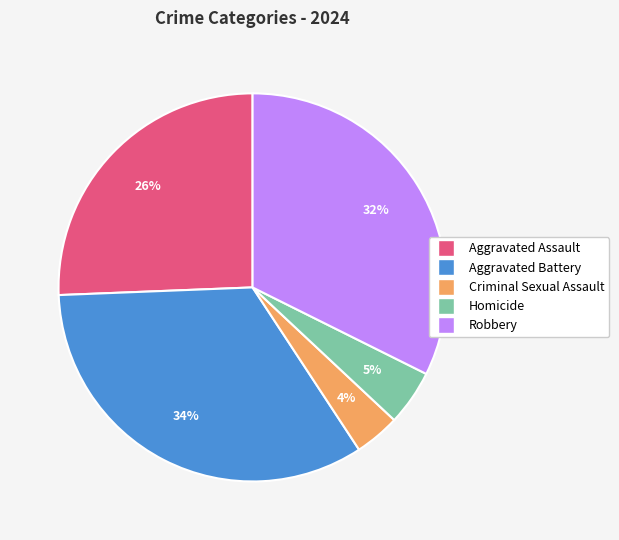

Is Aggravated Battery the majority of the pie?

No